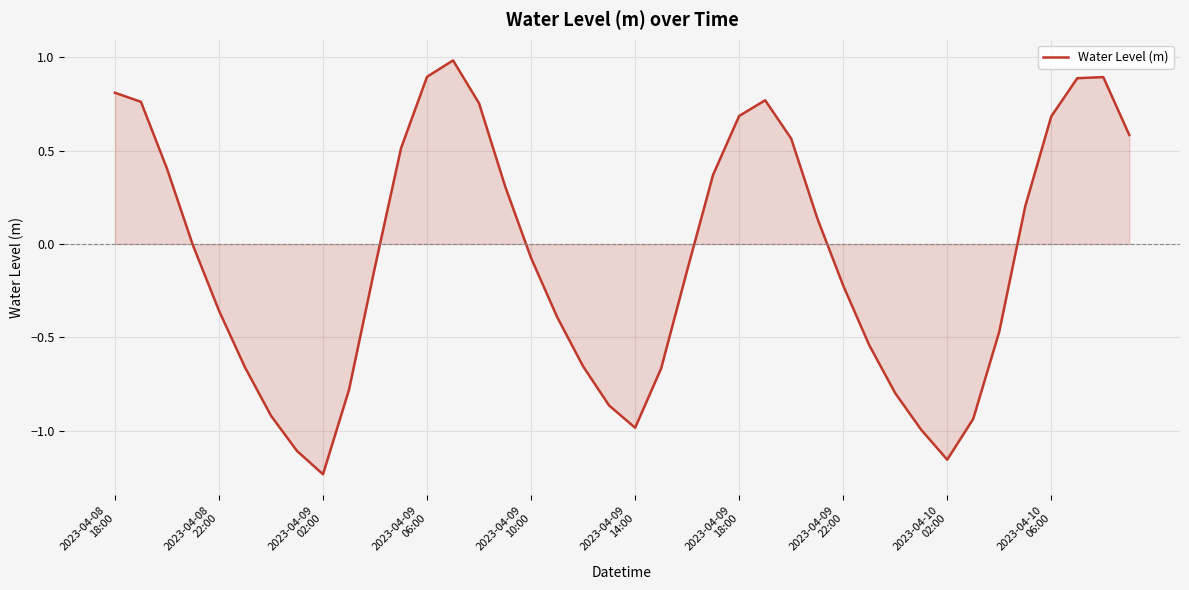

What is the greatest value displayed?

1.0